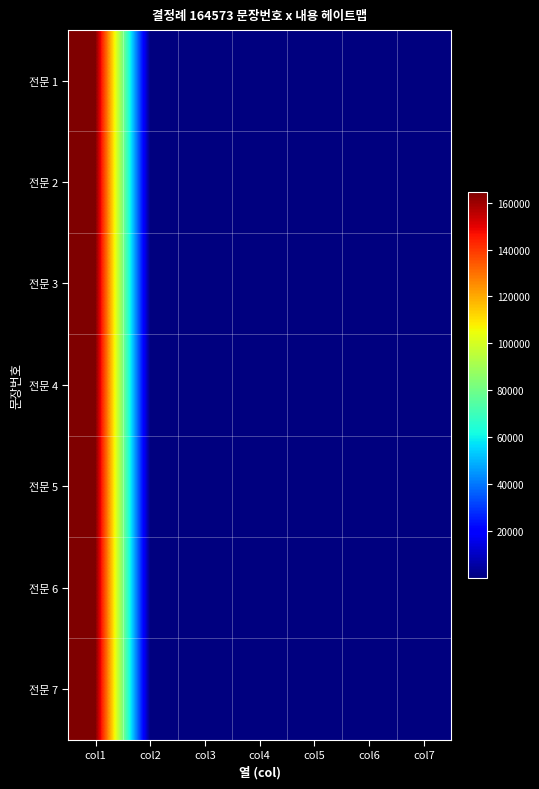

Reading right to left, transcribe all the data shown in this chart.

전문 1: col7=7	col6=4	col5=2	col4=3	col3=5	col2=1	col1=164573
전문 2: col7=6	col6=5	col5=3	col4=1	col3=2	col2=2	col1=164573
전문 3: col7=5	col6=6	col5=4	col4=2	col3=1	col2=3	col1=164573
전문 4: col7=4	col6=7	col5=5	col4=4	col3=3	col2=4	col1=164573
전문 5: col7=3	col6=6	col5=7	col4=9	col3=8	col2=5	col1=164573
전문 6: col7=2	col6=4	col5=8	col4=5	col3=6	col2=6	col1=164573
전문 7: col7=1	col6=3	col5=9	col4=6	col3=7	col2=7	col1=164573